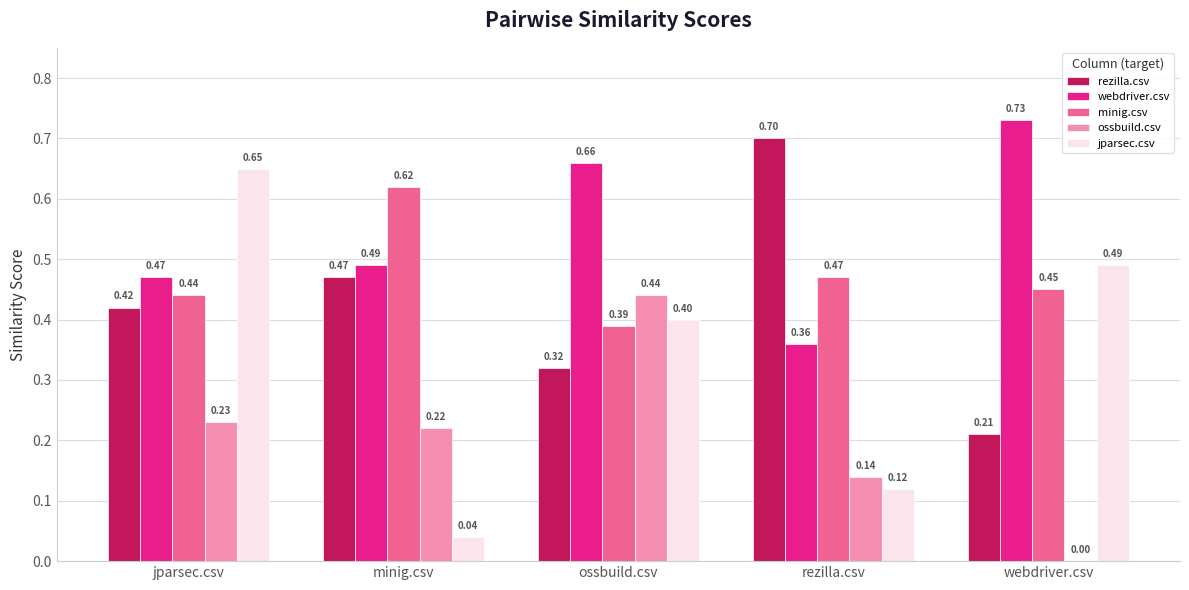

Which series has the largest total across all categories?

webdriver.csv